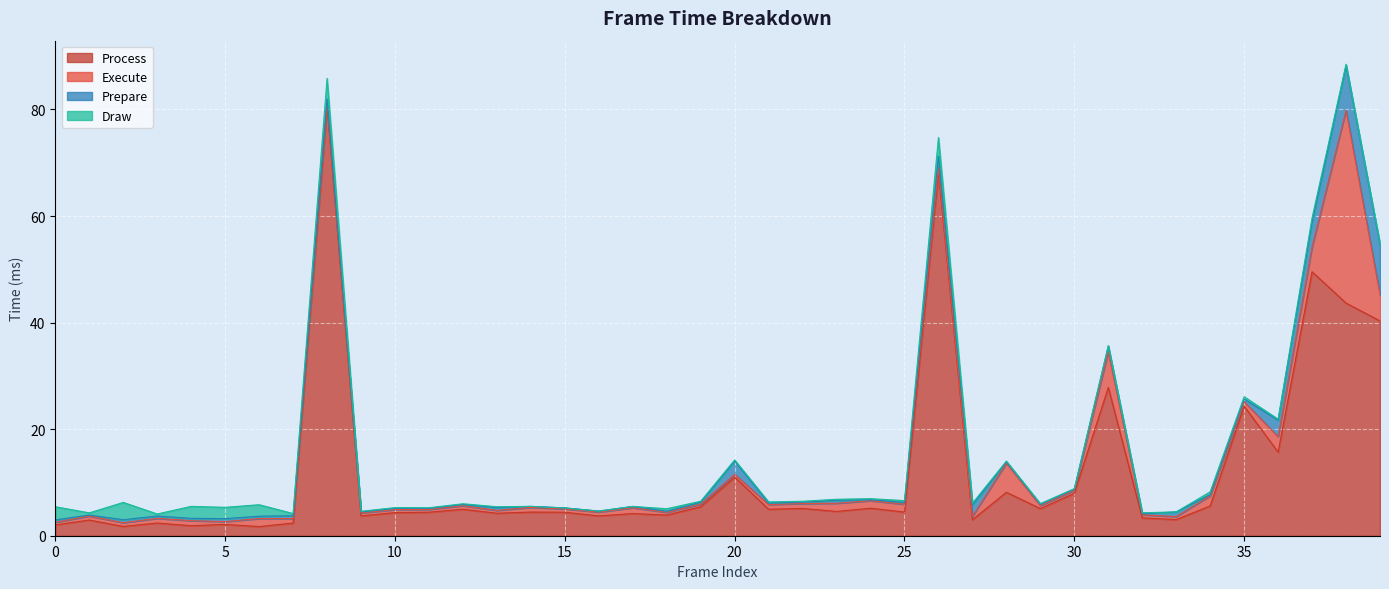

Which category has the highest value in the Draw series?

8